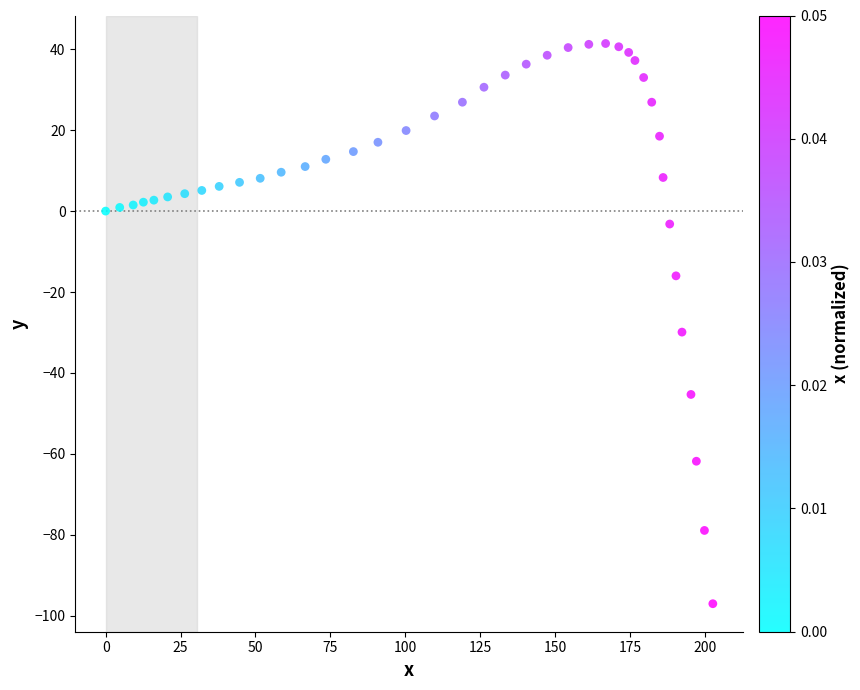

What Y value in the scatter plot is closest to -27?

-29.9